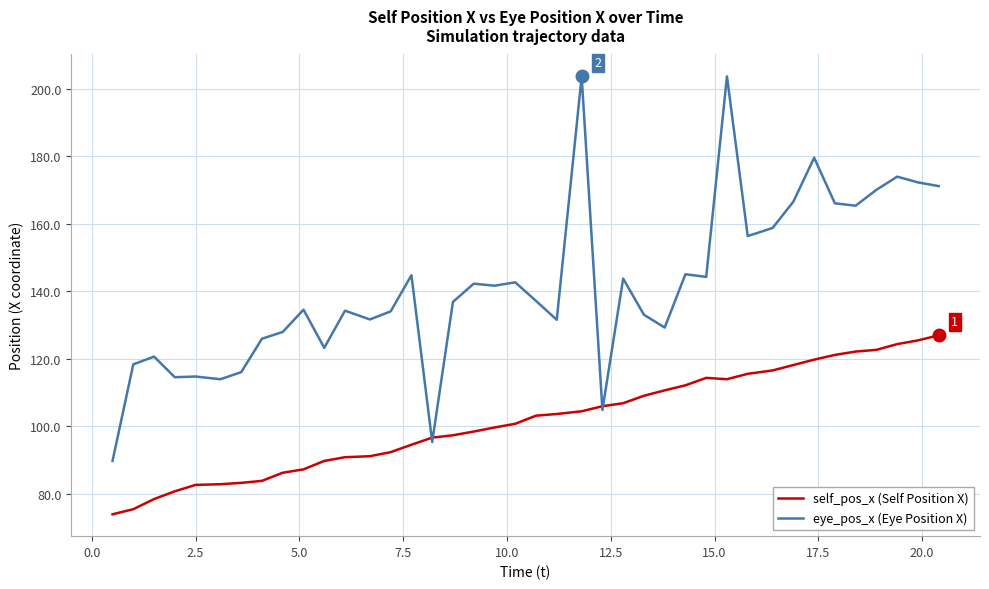

What is the lowest value of the eye_pos_x (Eye Position X) series?

89.8